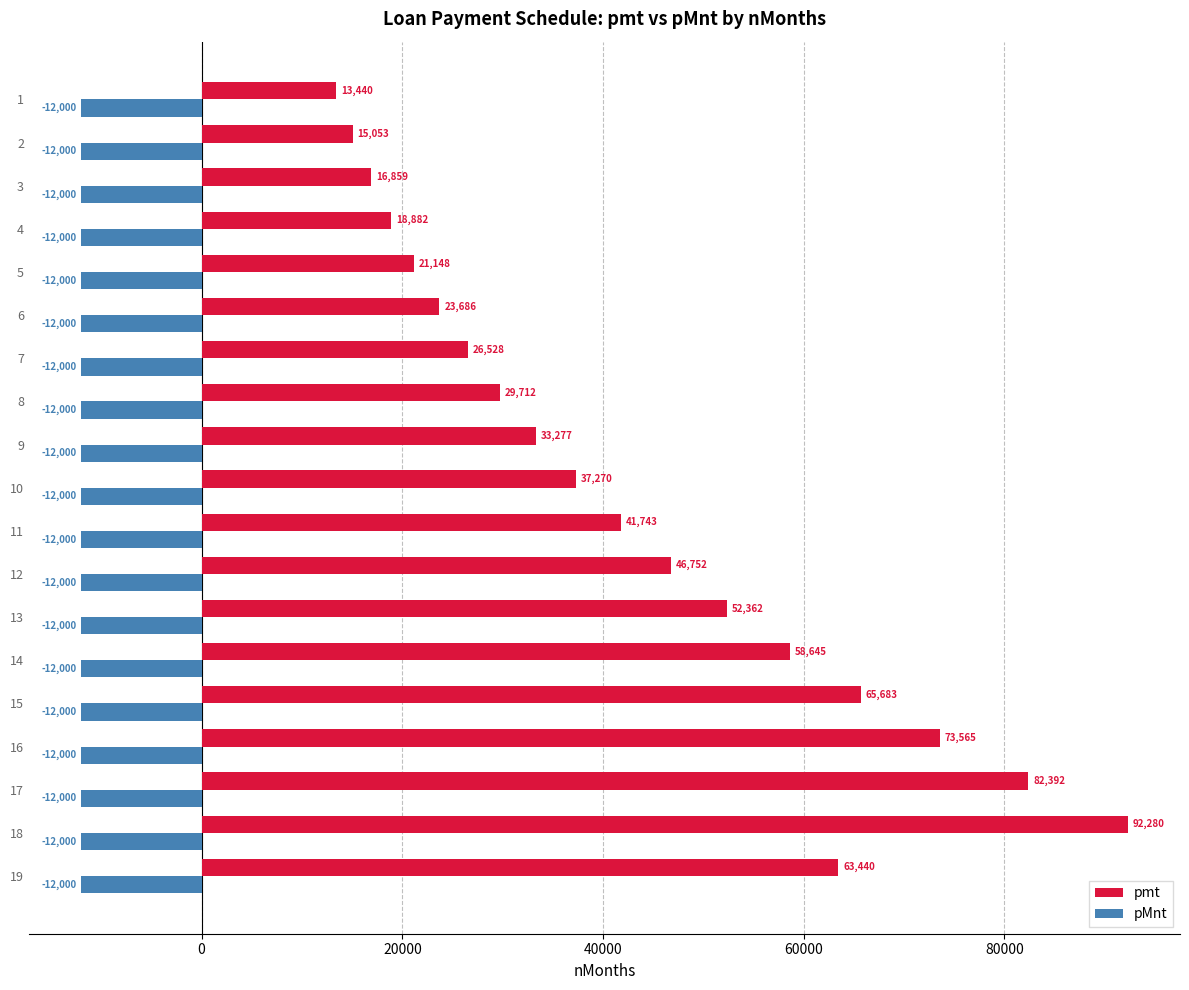

The pmt series shows 18882.2 at 4. True or false?

True